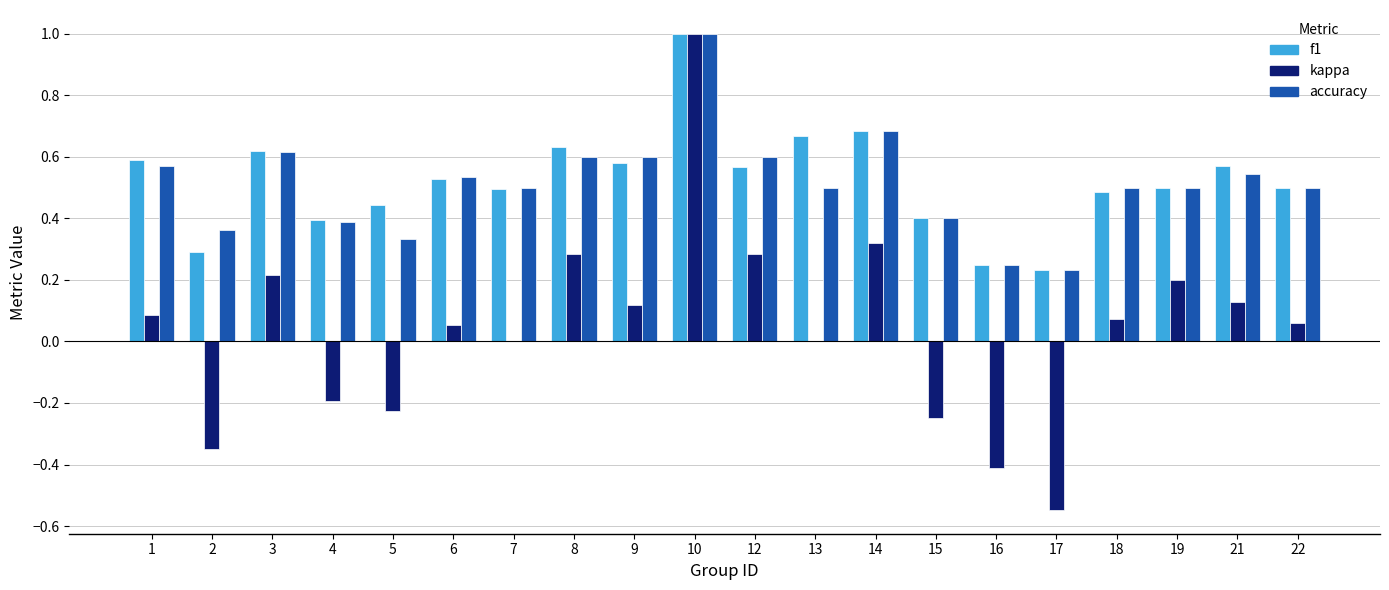

Between 1 and 16, which series saw the biggest shift?

kappa